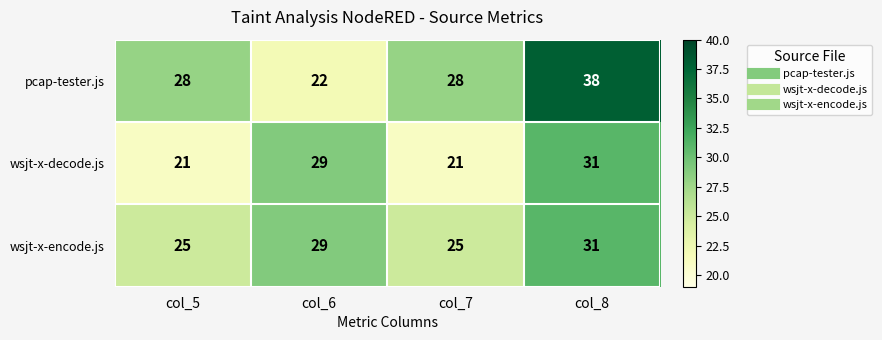

At which category is the sum across all series the highest?

col_8